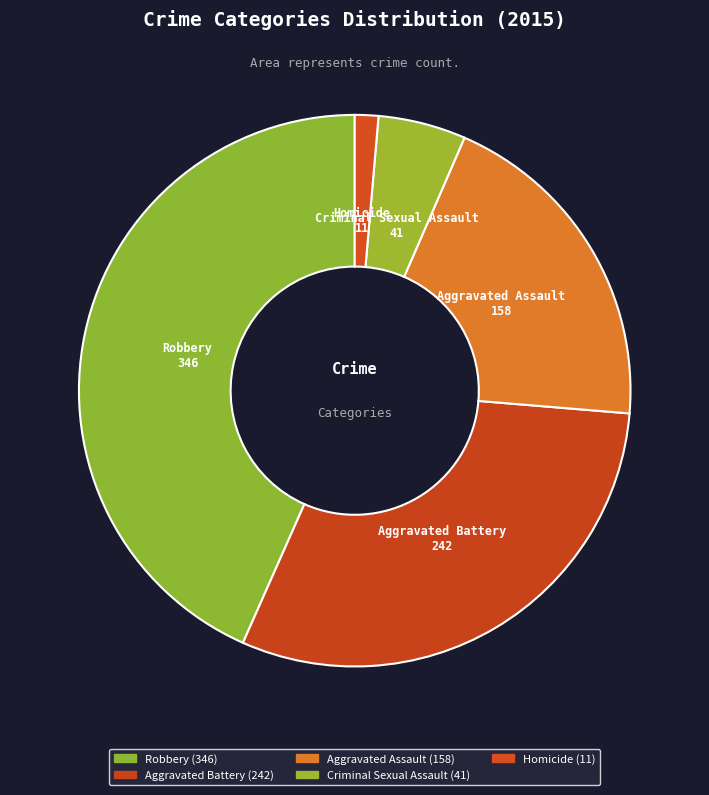

Between Robbery and Homicide, which is larger?

Robbery